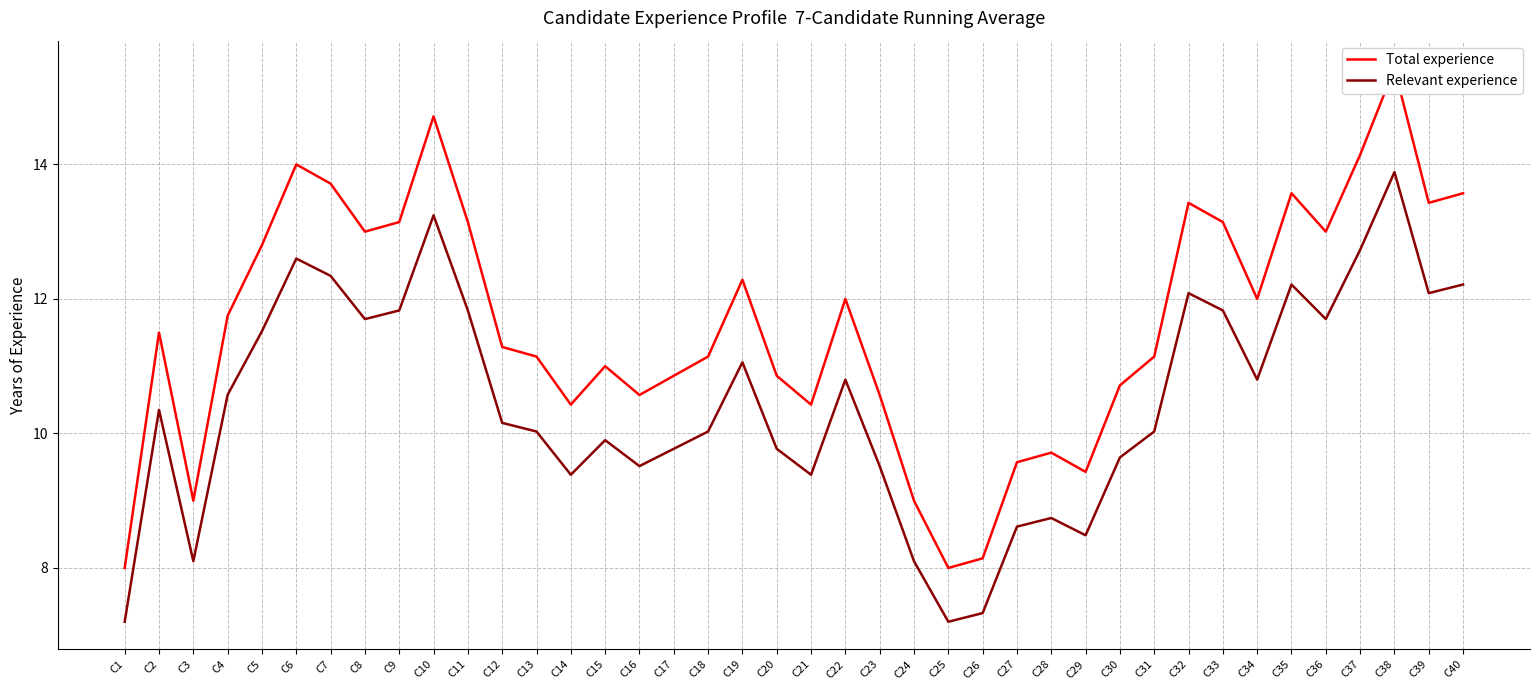

What is the sum of the Relevant experience values at C5 and C27?

20.1